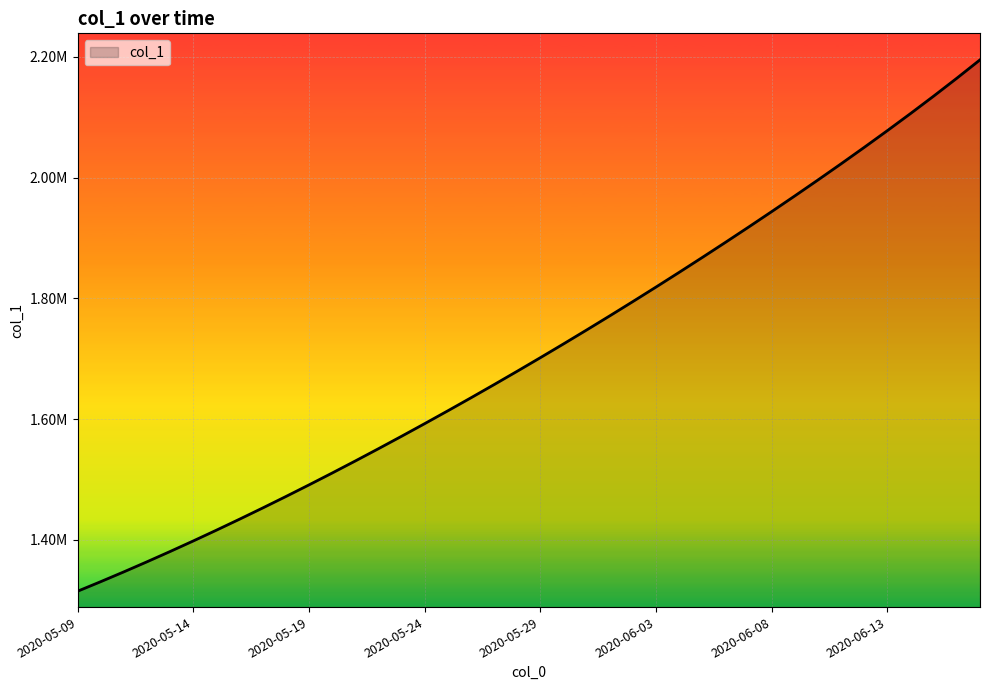

Rank the categories by value from lowest to highest.

2020-05-09, 2020-05-10, 2020-05-11, 2020-05-12, 2020-05-13, 2020-05-14, 2020-05-15, 2020-05-16, 2020-05-17, 2020-05-18, 2020-05-19, 2020-05-20, 2020-05-21, 2020-05-22, 2020-05-23, 2020-05-24, 2020-05-25, 2020-05-26, 2020-05-27, 2020-05-28, 2020-05-29, 2020-05-30, 2020-05-31, 2020-06-01, 2020-06-02, 2020-06-03, 2020-06-04, 2020-06-05, 2020-06-06, 2020-06-07, 2020-06-08, 2020-06-09, 2020-06-10, 2020-06-11, 2020-06-12, 2020-06-13, 2020-06-14, 2020-06-15, 2020-06-16, 2020-06-17